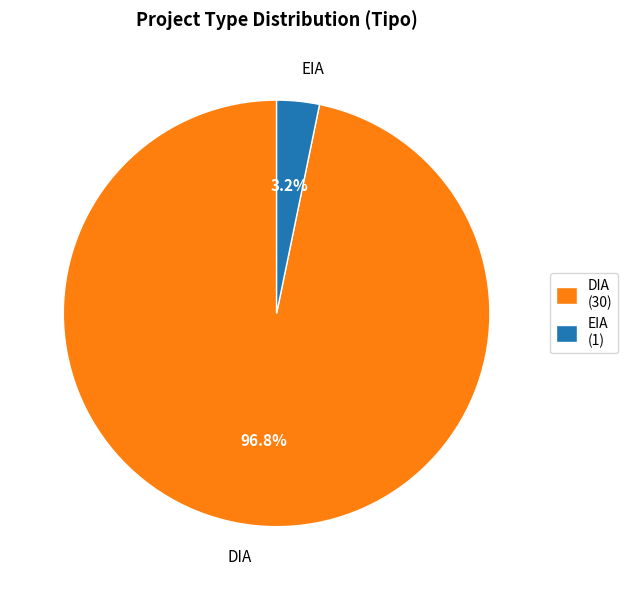

Is DIA the majority of the pie?

Yes